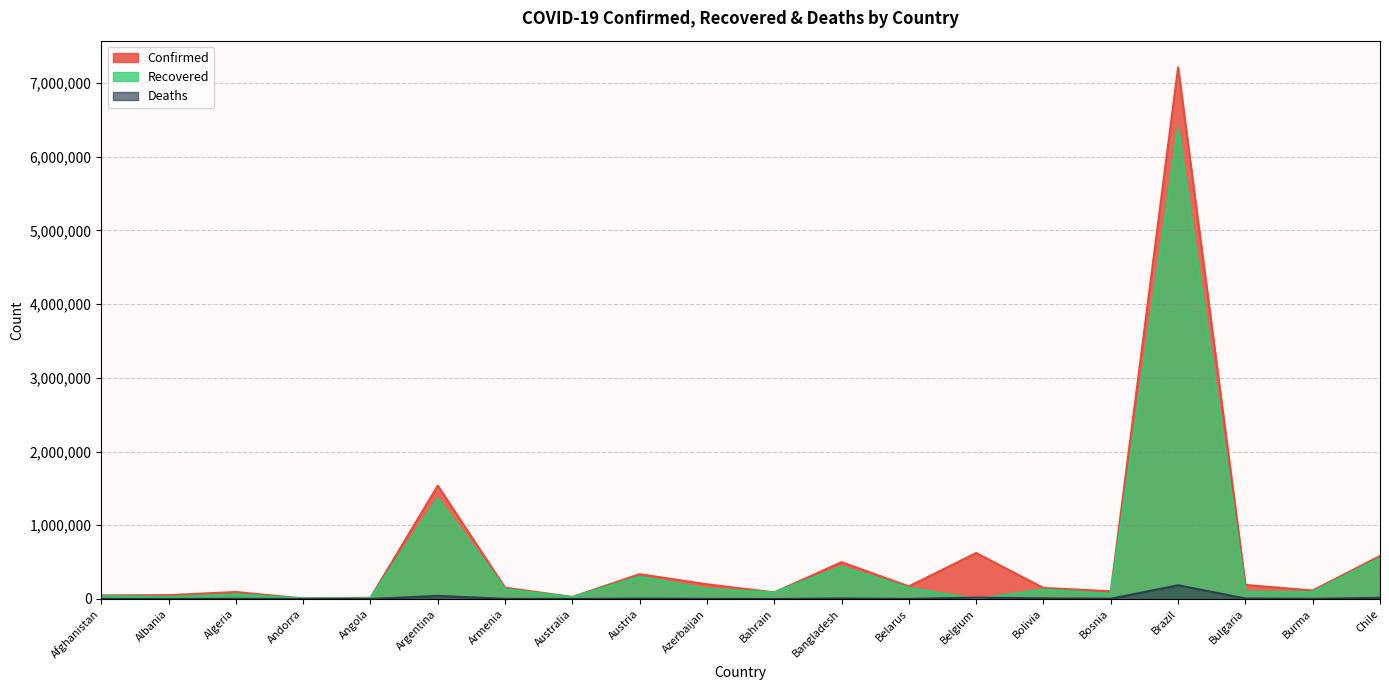

What is the approximate value of Confirmed at Albania, to the nearest 100?

52500